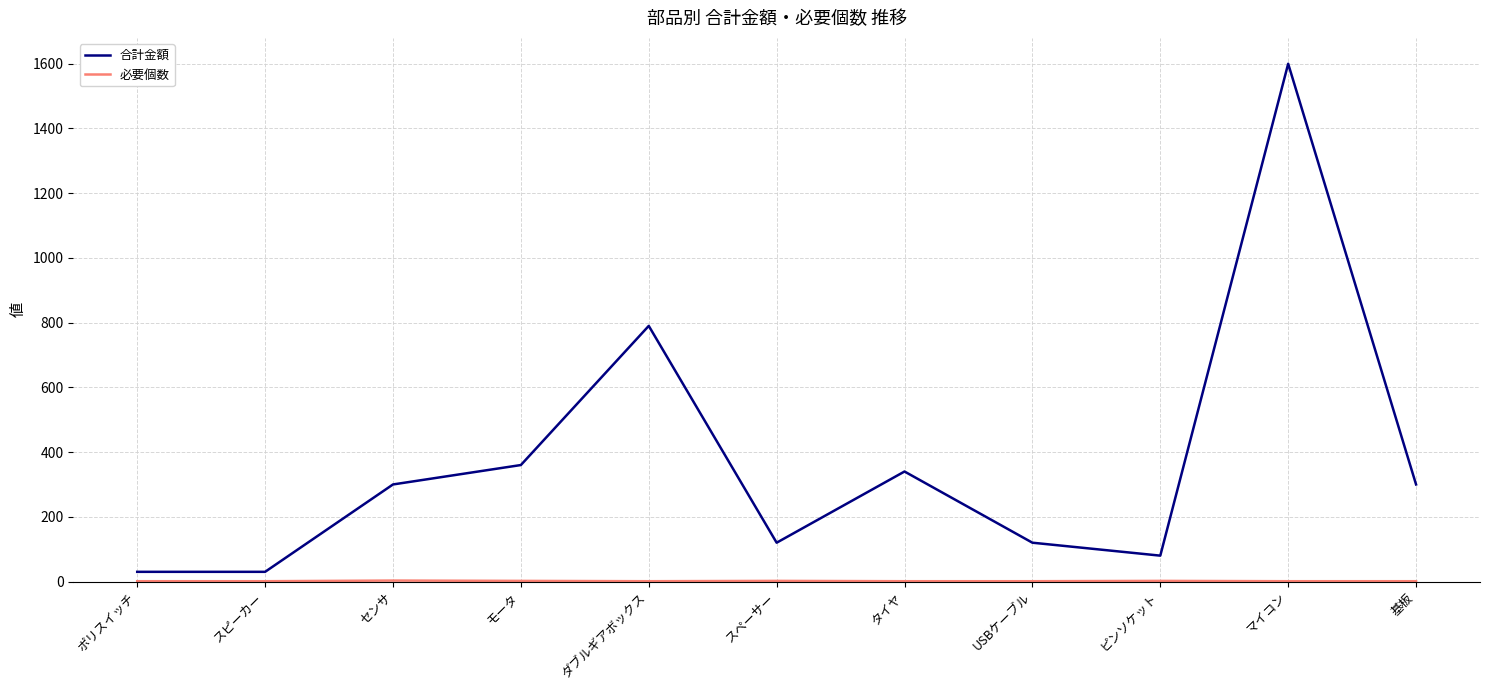

Which category has the highest value across all series?

マイコン